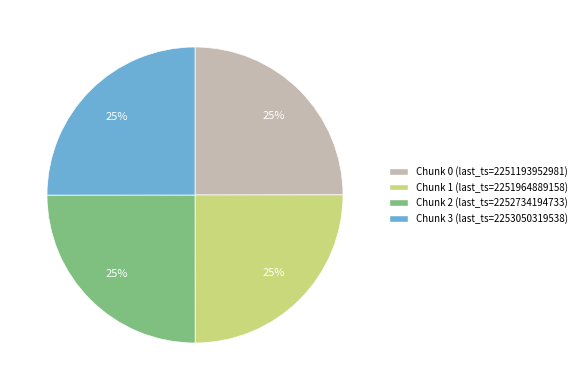

Approximately how many times larger is the value at Chunk 2 compared to Chunk 0?

1.0